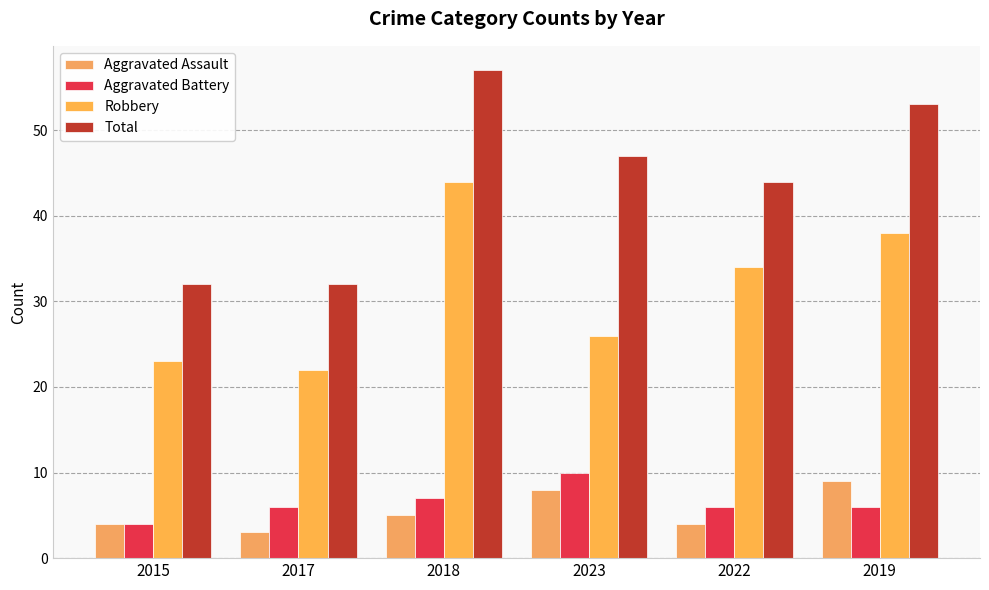

Is it true that Robbery equals 26 at 2023?

True